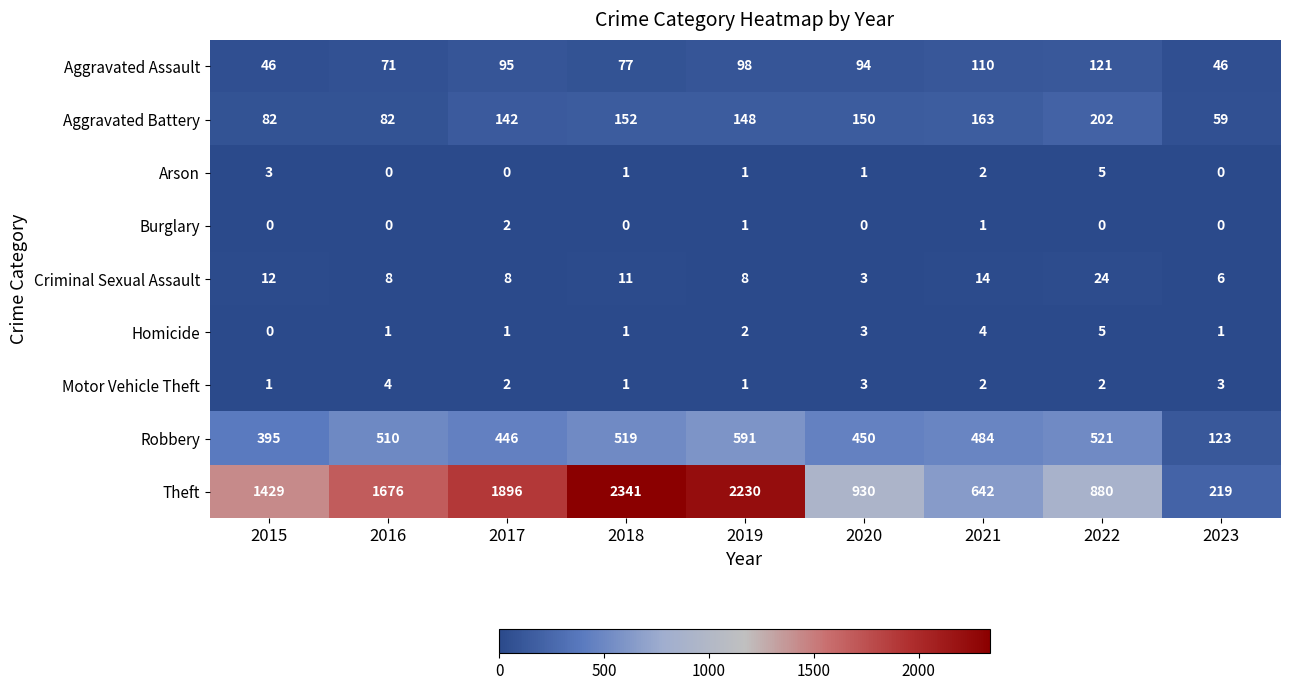

What is the difference between the second highest and second lowest values in the Criminal Sexual Assault series?

8